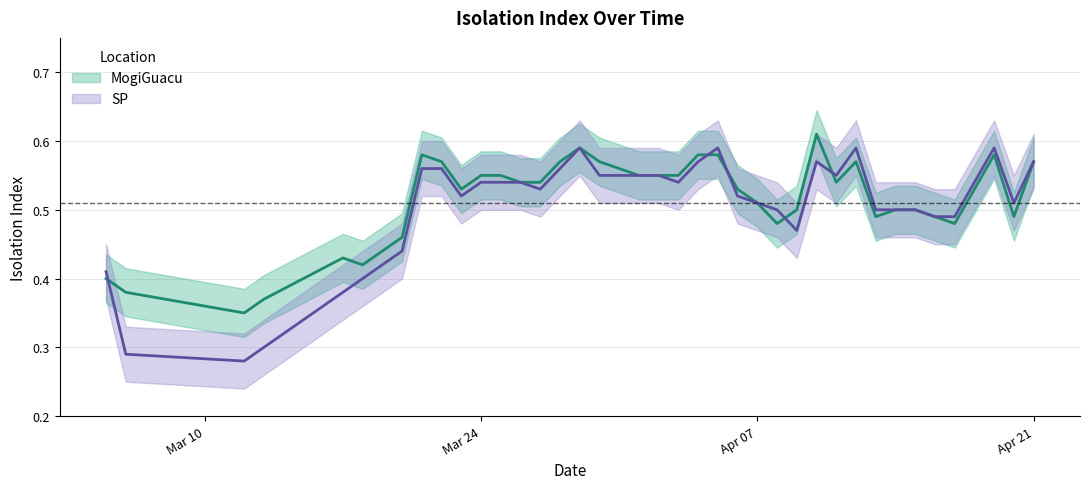

After their last crossing, which series has the higher values: SP or MogiGuacu?

SP